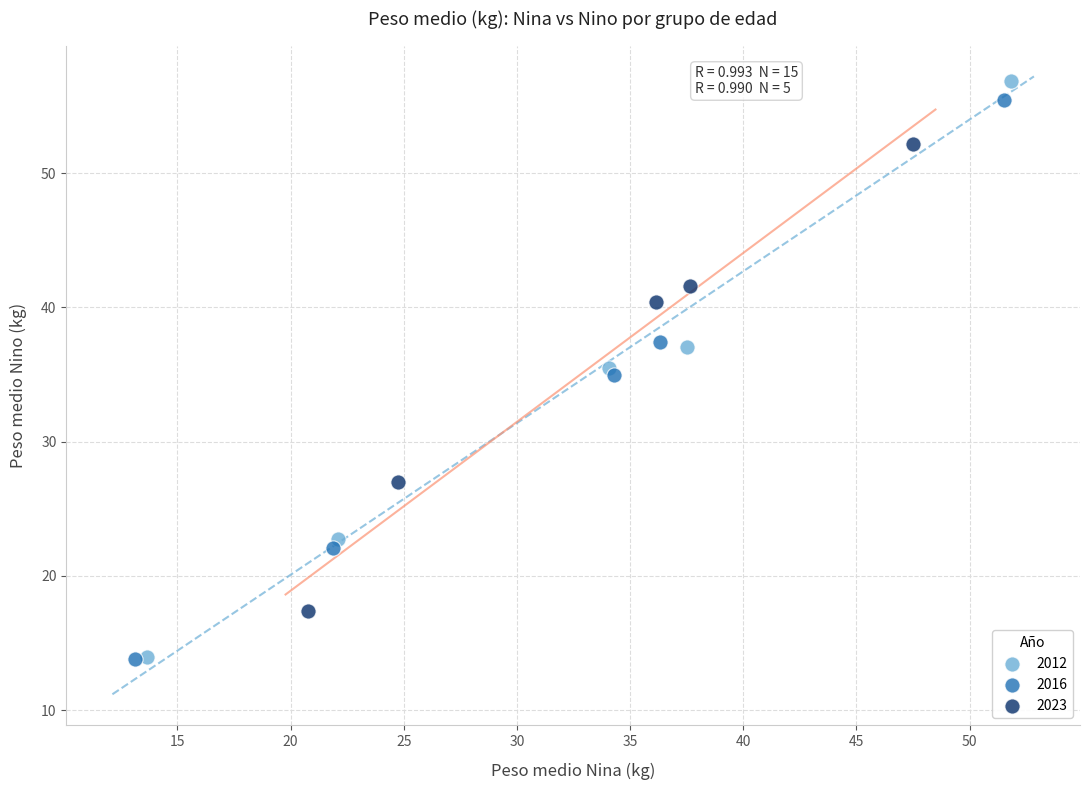

Which series has the widest spread of Y values?

2012